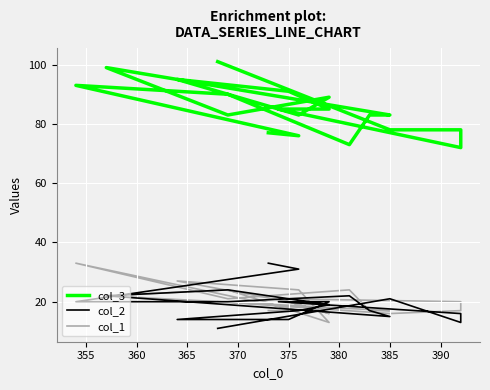

How many data points in col_1 are above 20?

8